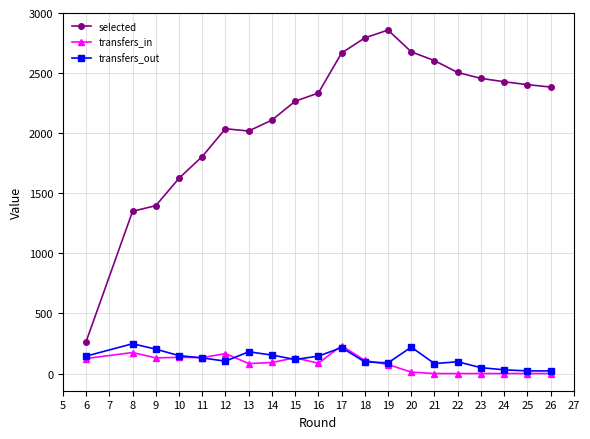

Which series has the largest total across all categories?

selected